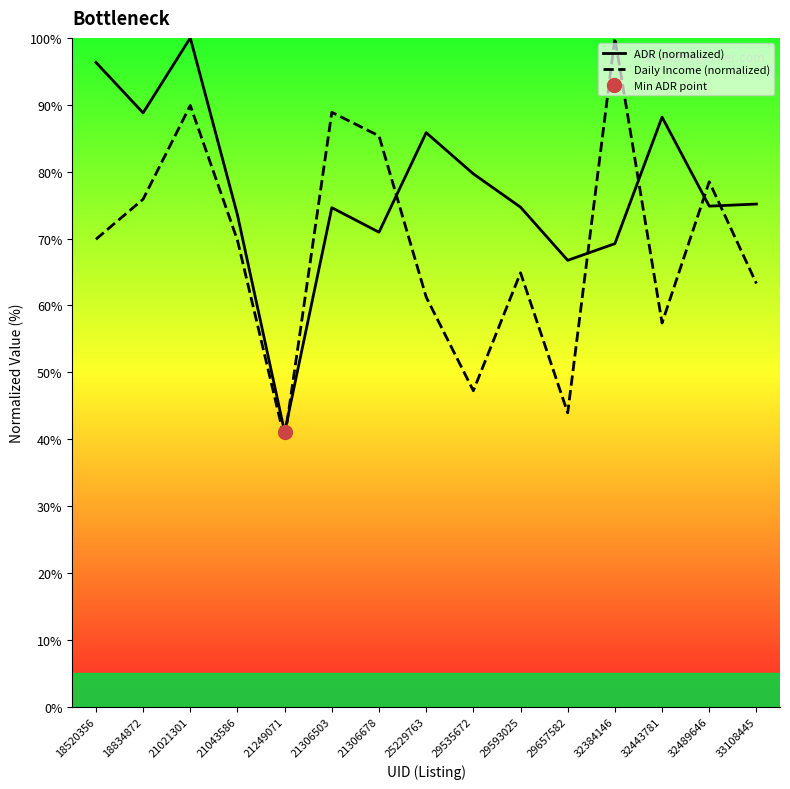

True or false: ADR (normalized) has more than 0 interior local peaks.

True